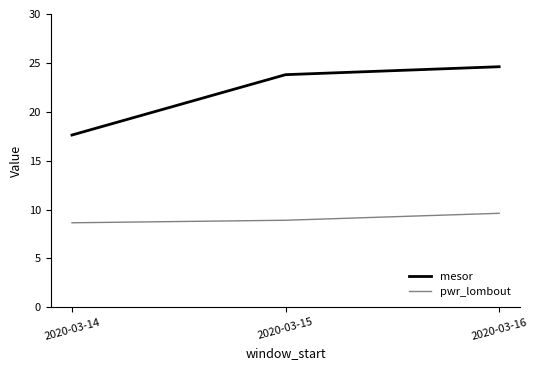

Where does the mesor series first go above 23?

2020-03-15